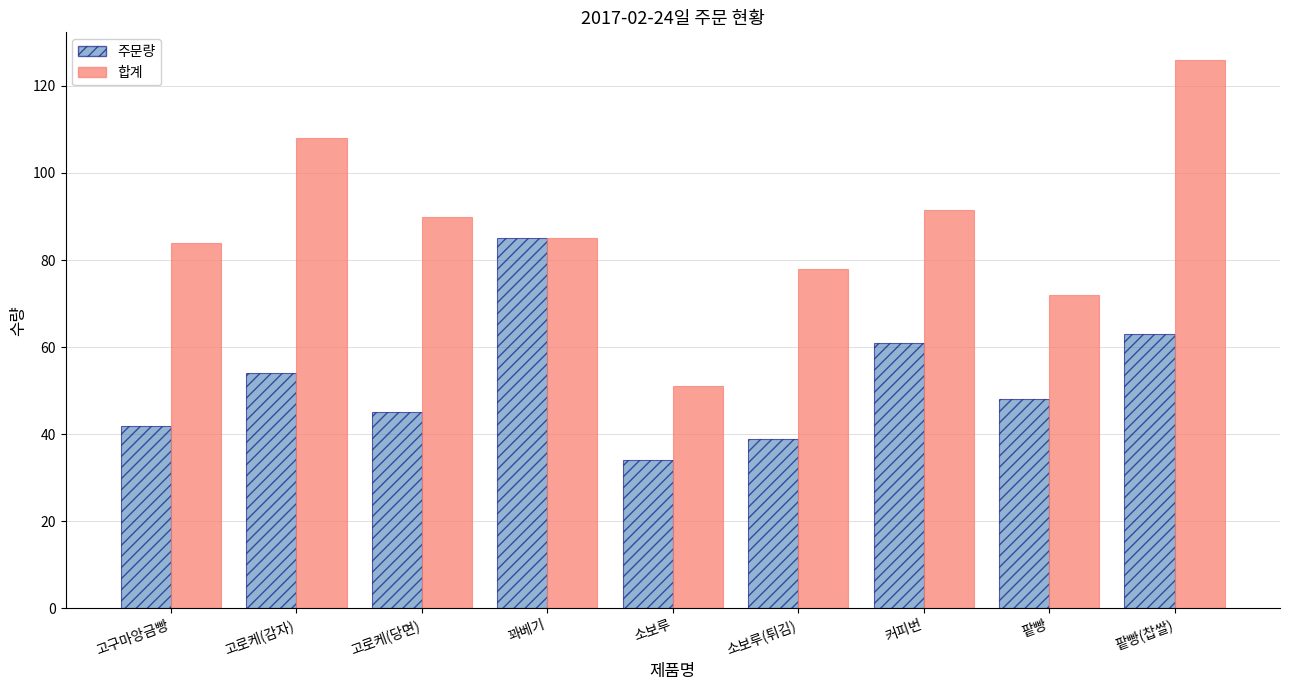

Reading left to right, what are all the values shown in this chart?

주문량: 고구마앙금빵=42.0	고로케(감자)=54.0	고로케(당면)=45.0	꽈베기=85.0	소보루=34.0	소보루(튀김)=39.0	커피번=61.0	팥빵=48.0	팥빵(찹쌀)=63.0
합계: 고구마앙금빵=84.0	고로케(감자)=108.0	고로케(당면)=90.0	꽈베기=85.0	소보루=51.0	소보루(튀김)=78.0	커피번=91.5	팥빵=72.0	팥빵(찹쌀)=126.0